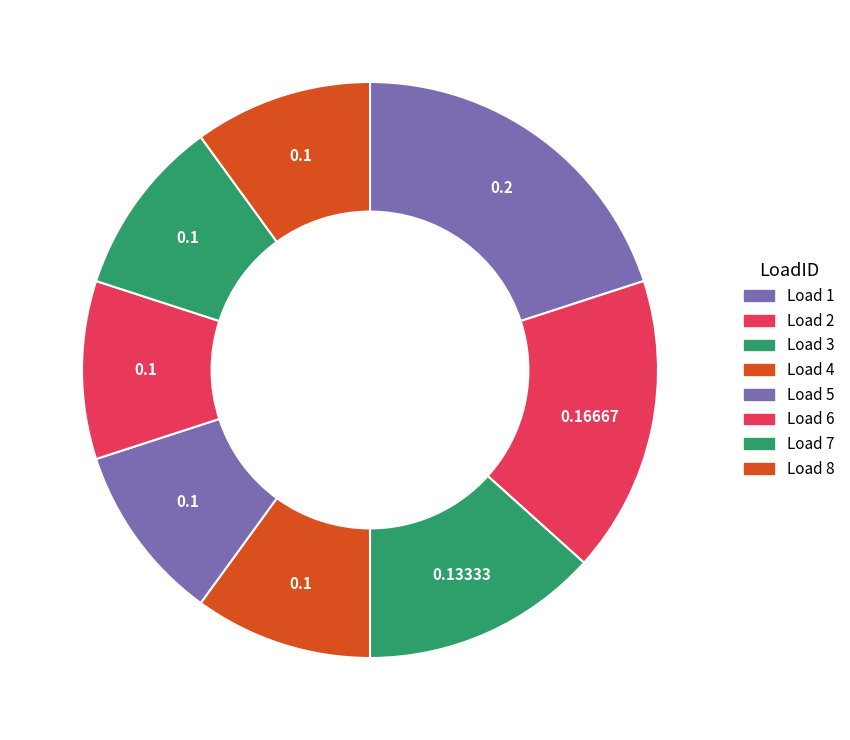

How many slices are in this pie chart?

8